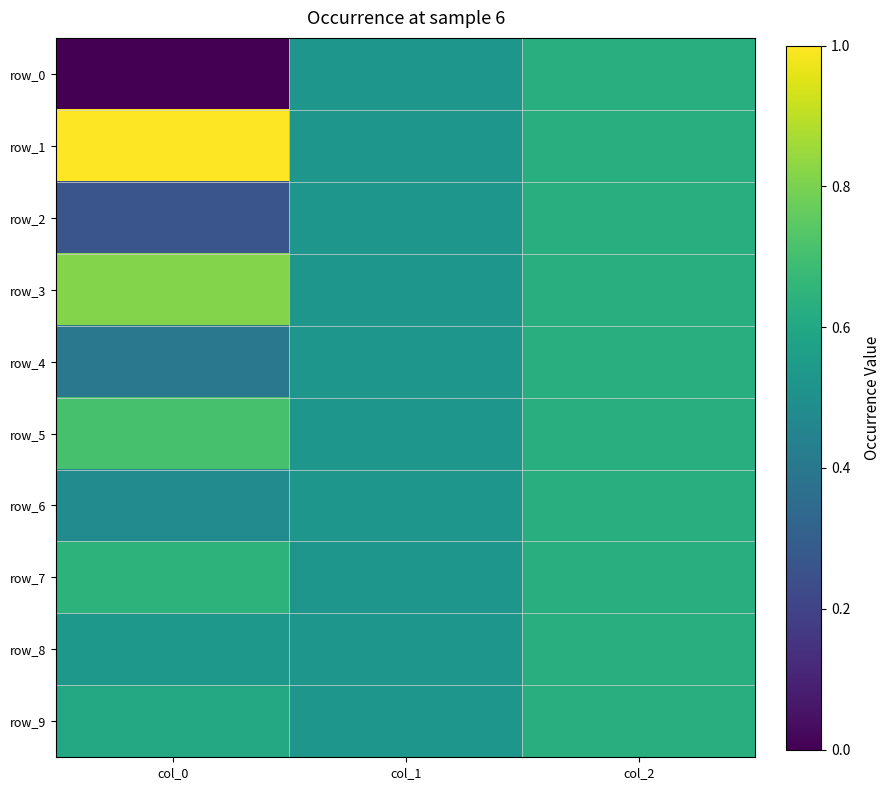

At how many categories does at least one series exceed 0?

3